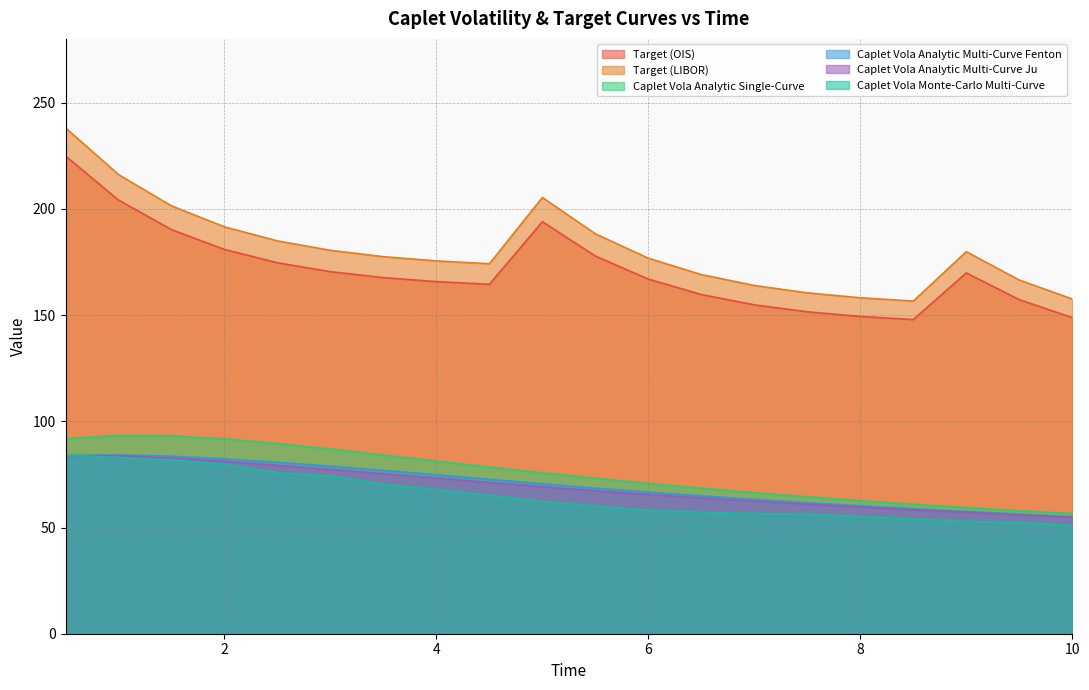

True or false: Target (OIS) and Caplet Vola Analytic Multi-Curve Ju cross at least once.

False